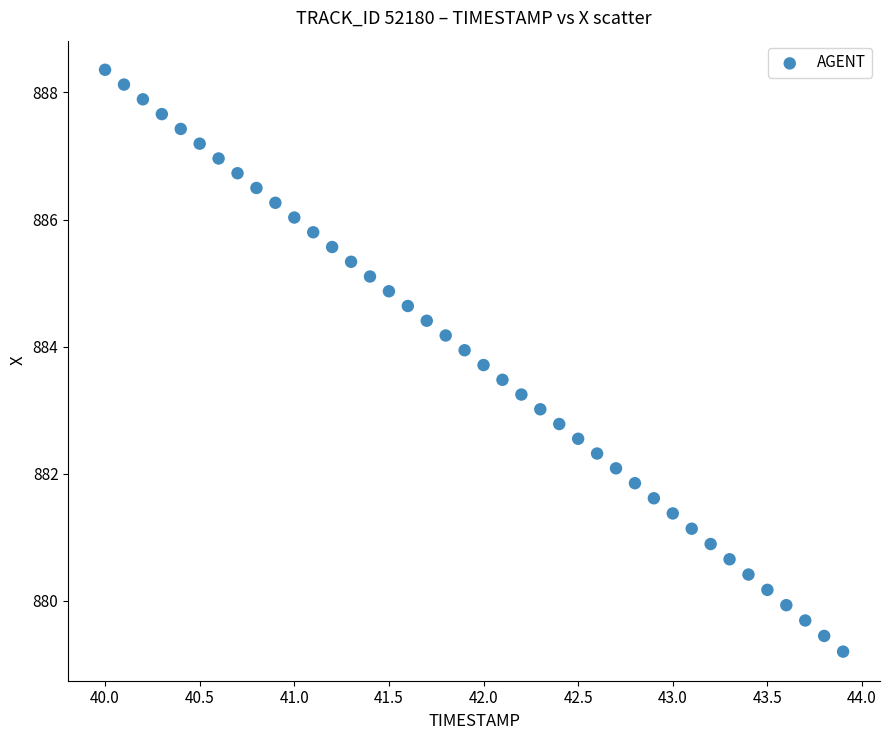

What is the range of Y values (max minus min)?

9.2